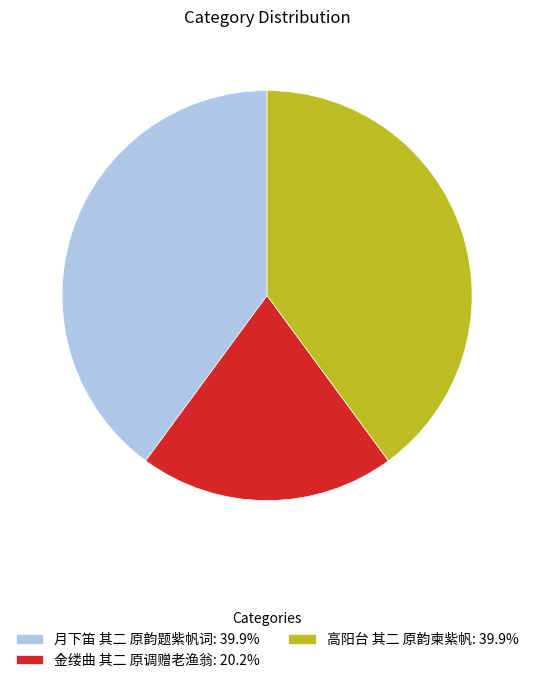

Do 高阳台 其二 原韵柬紫帆: 39.9% and 月下笛 其二 原韵题紫帆词: 39.9% together represent more than half of the pie?

Yes